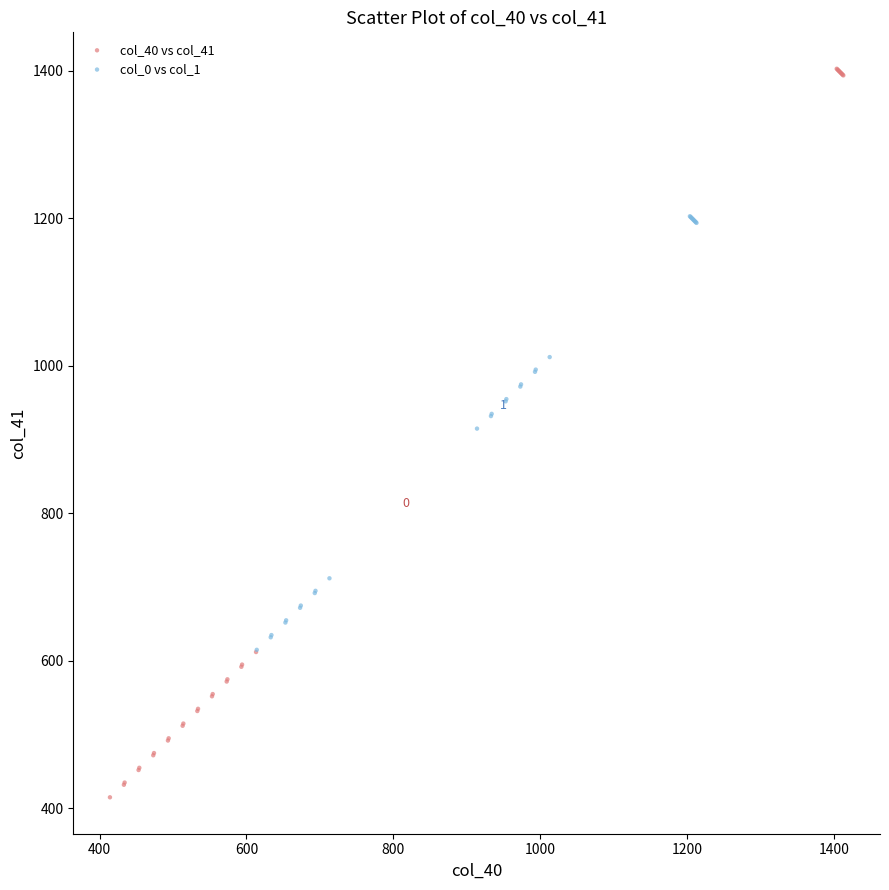

Which series contains the lowest Y value?

col_40 vs col_41